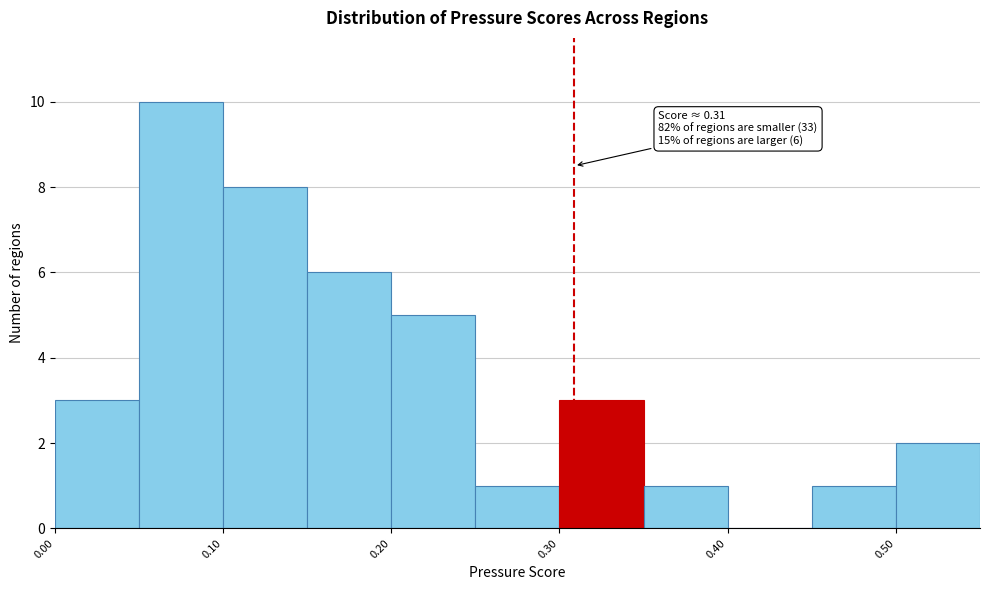

Which range on the x-axis has the tallest bar?

0.05 to 0.10